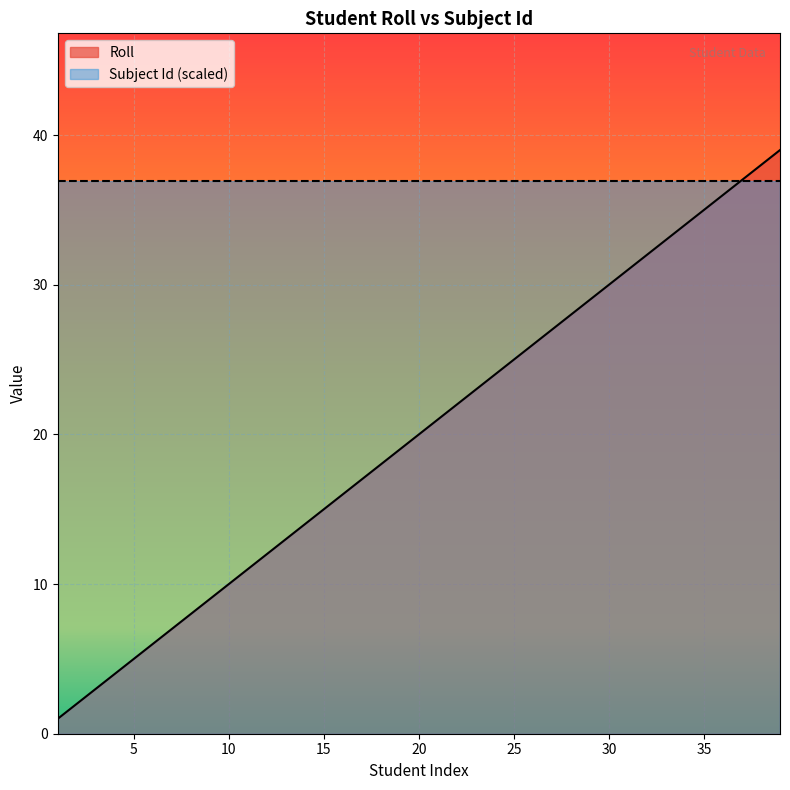

Is it true that the value at 20 is 20?

True